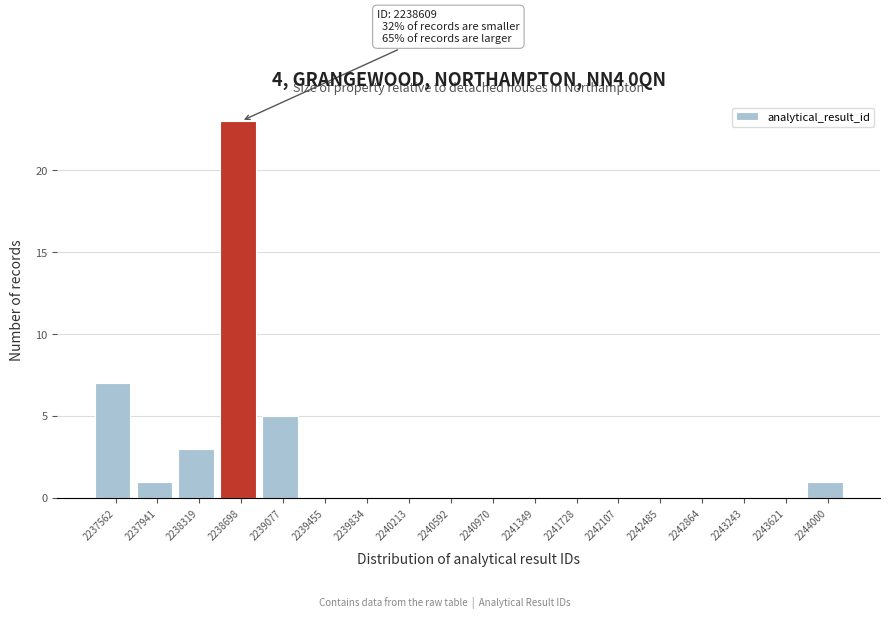

Which range on the x-axis has the tallest bar?

2238500 to 2238900